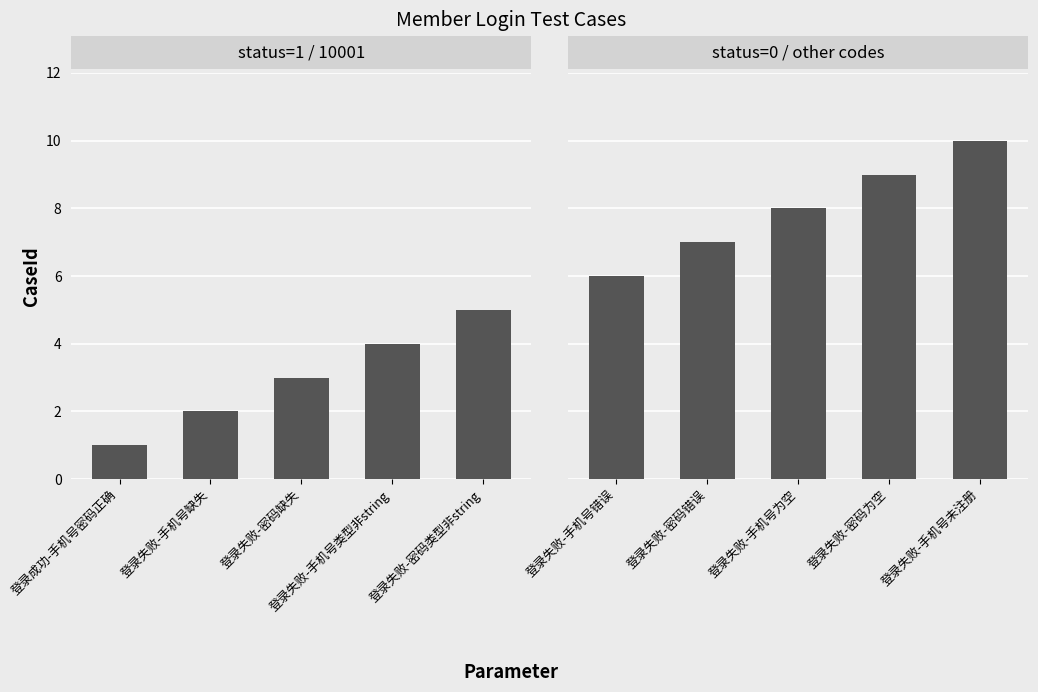

Are the bars grouped side by side (vs. stacked)?

No